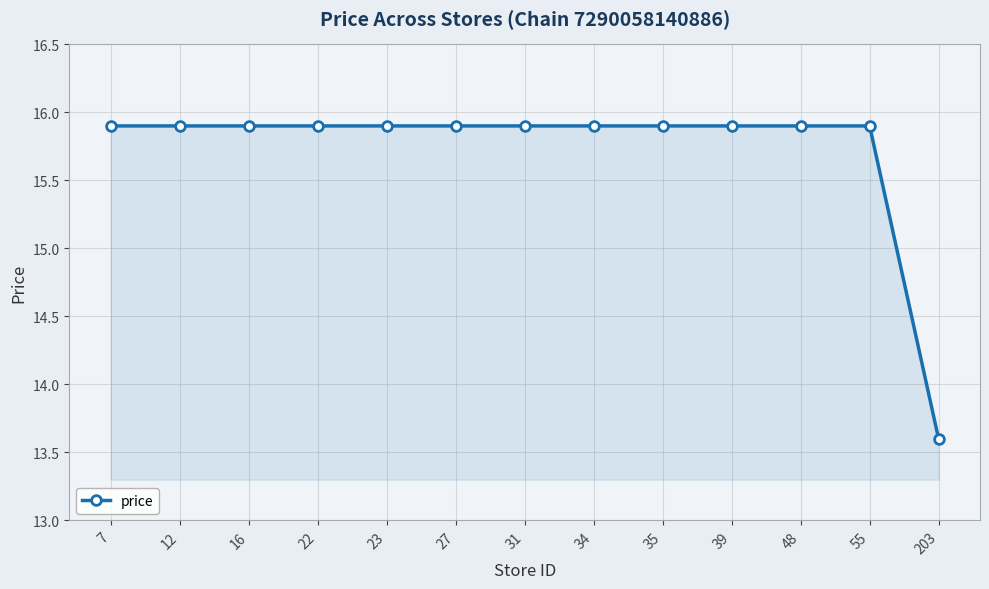

Approximately how many times larger is the value at 34 compared to 27?

1.0